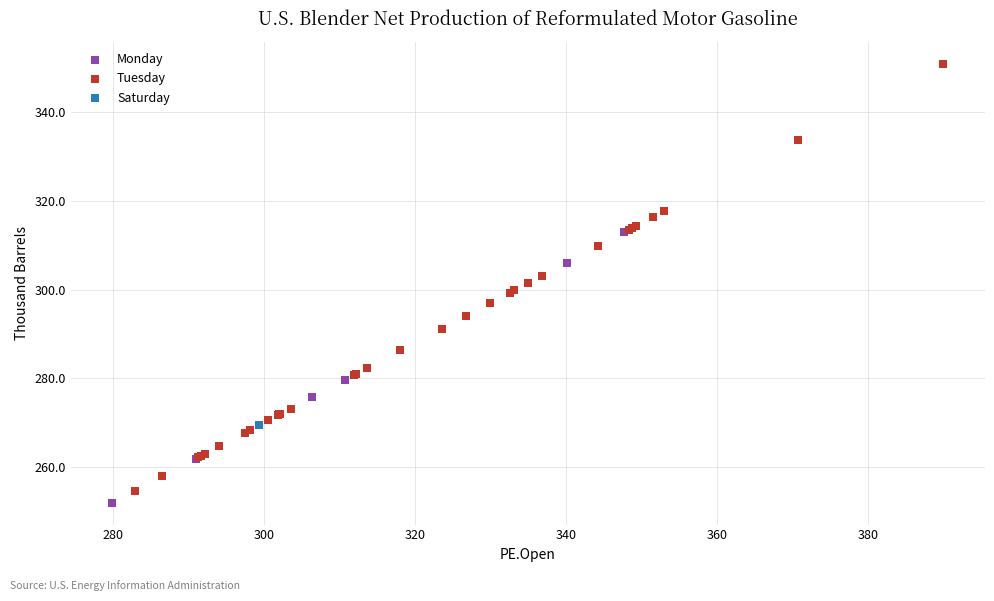

What are all the series names shown in the legend?

Monday, Tuesday, Saturday